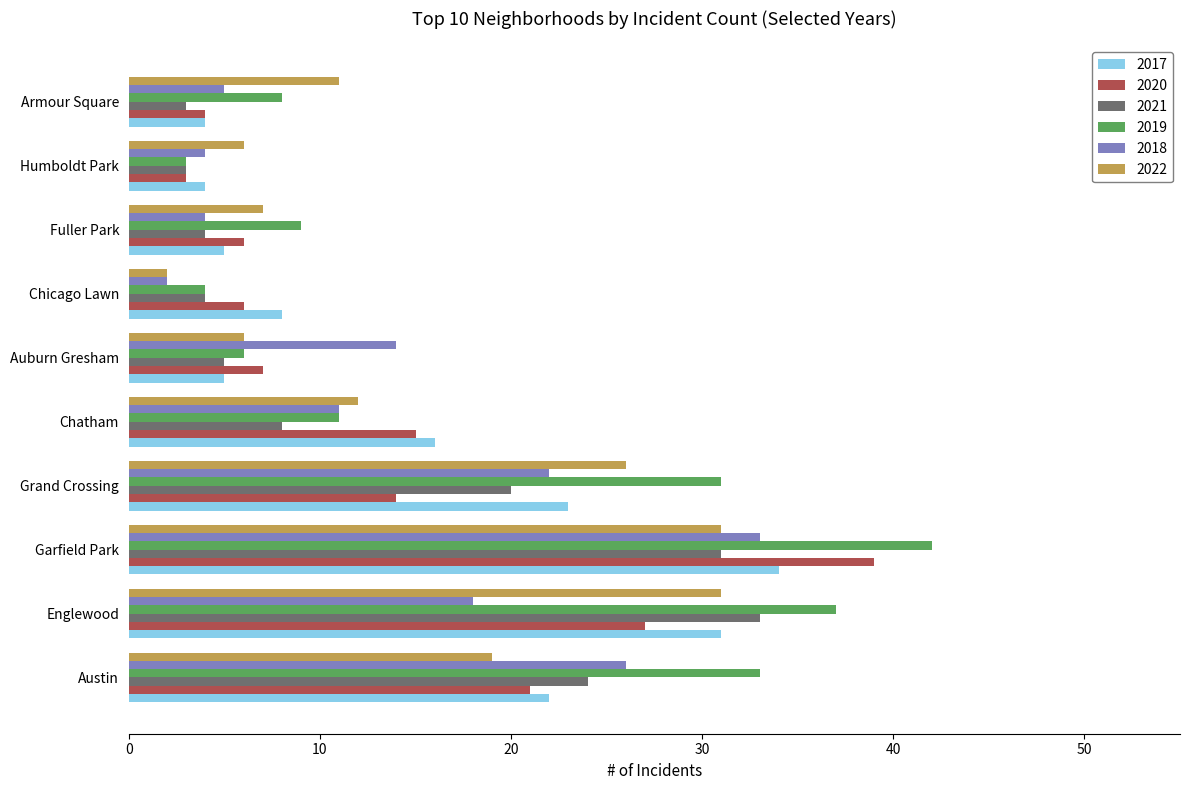

What is the minimum value for 2019?

3